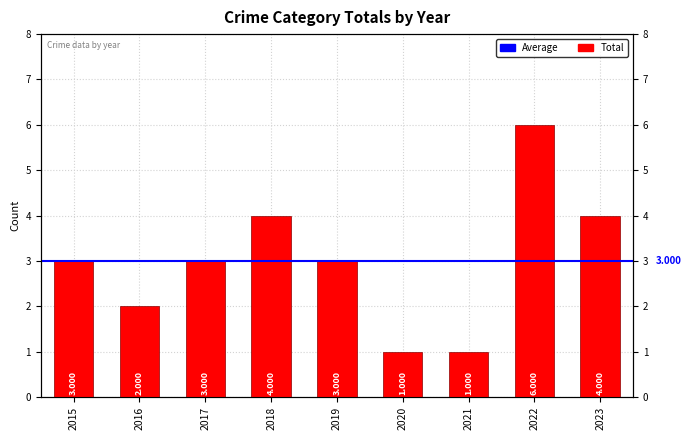

At which label does the data first exceed 3?

2018